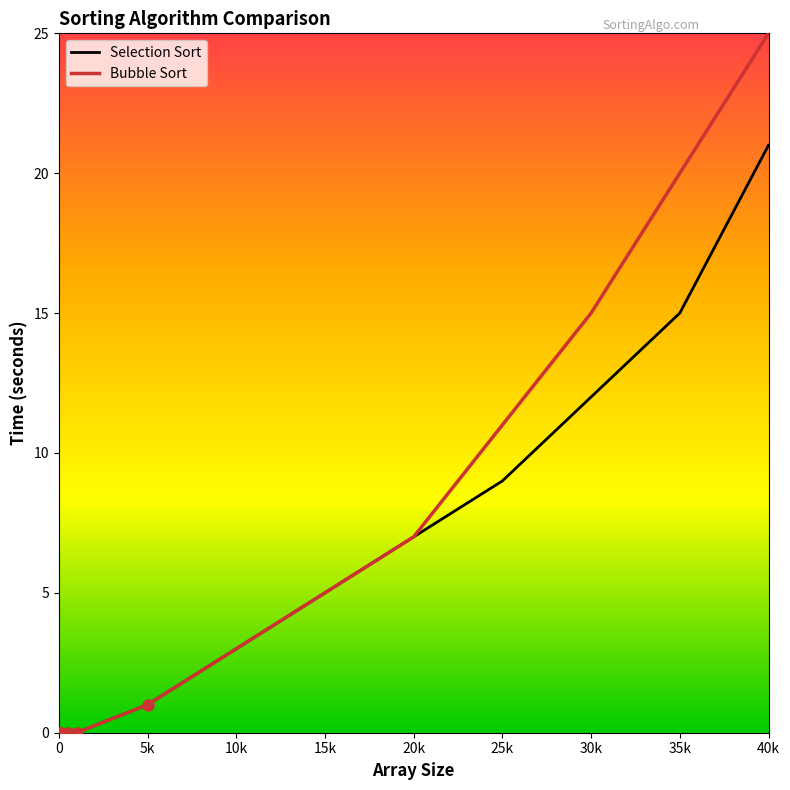

Which series has the largest total across all categories?

Bubble Sort